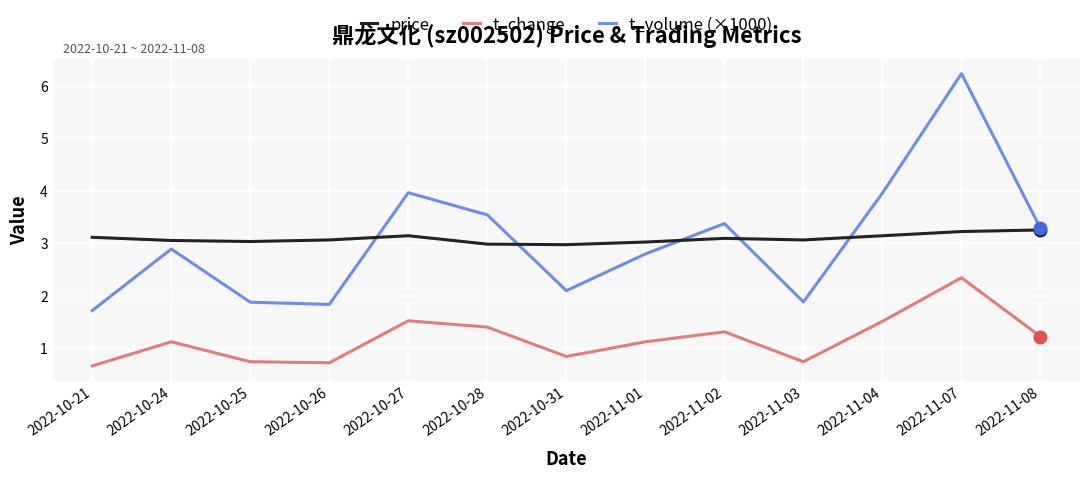

Which label corresponds to the smallest value in the chart?

2022-10-21